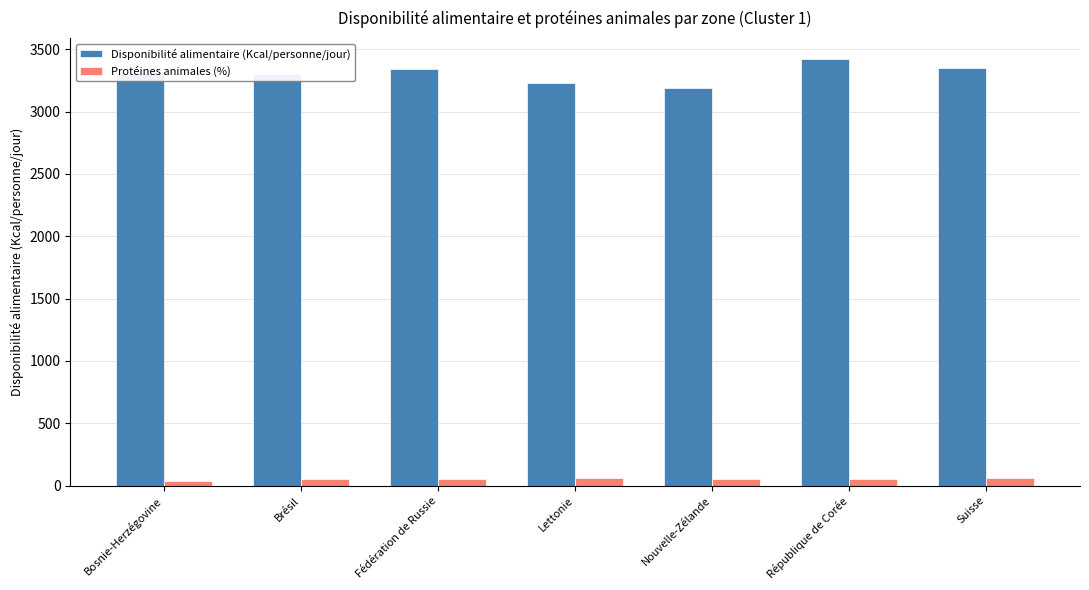

True or false: Disponibilité alimentaire (Kcal/personne/jour) has a value of 3354 at Suisse.

True